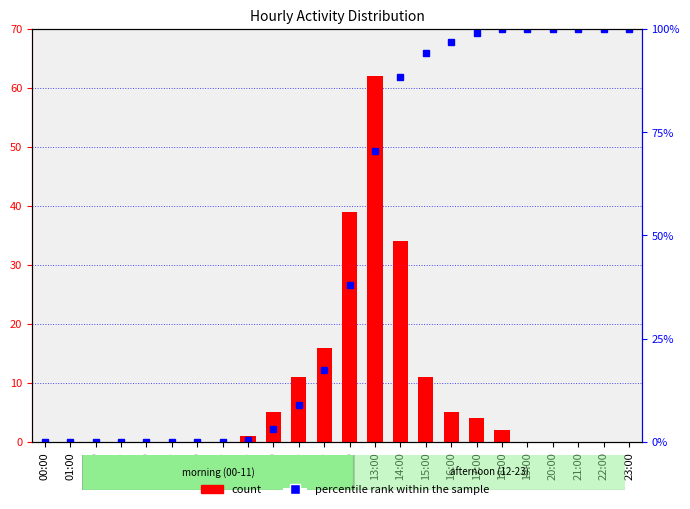

What is the value of the amount bar at the 17th from the left?

5.0